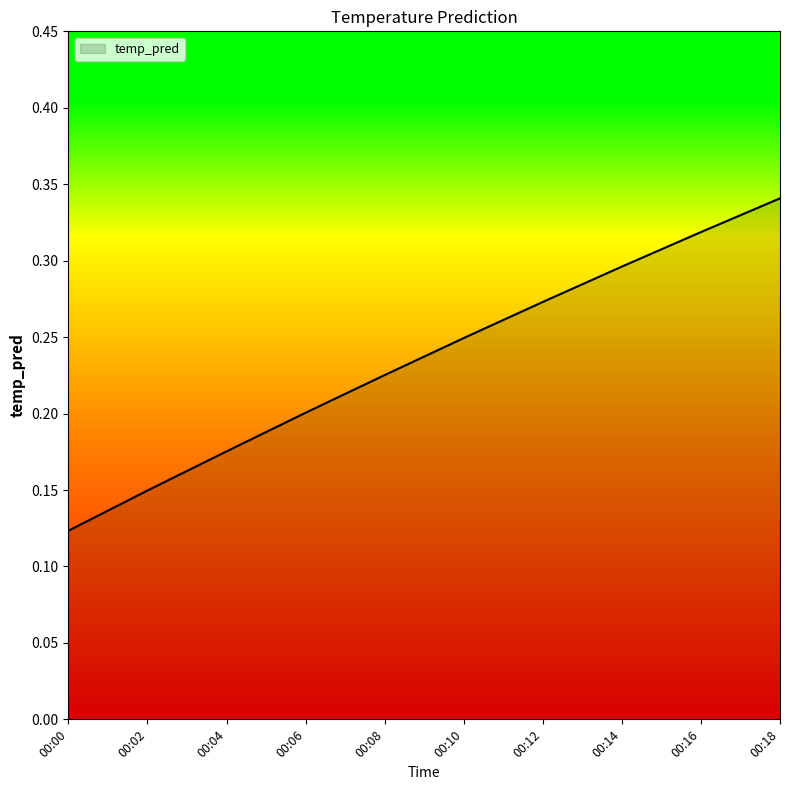

Rank the categories by value from highest to lowest.

00:18, 00:16, 00:14, 00:12, 00:10, 00:08, 00:06, 00:04, 00:02, 00:00